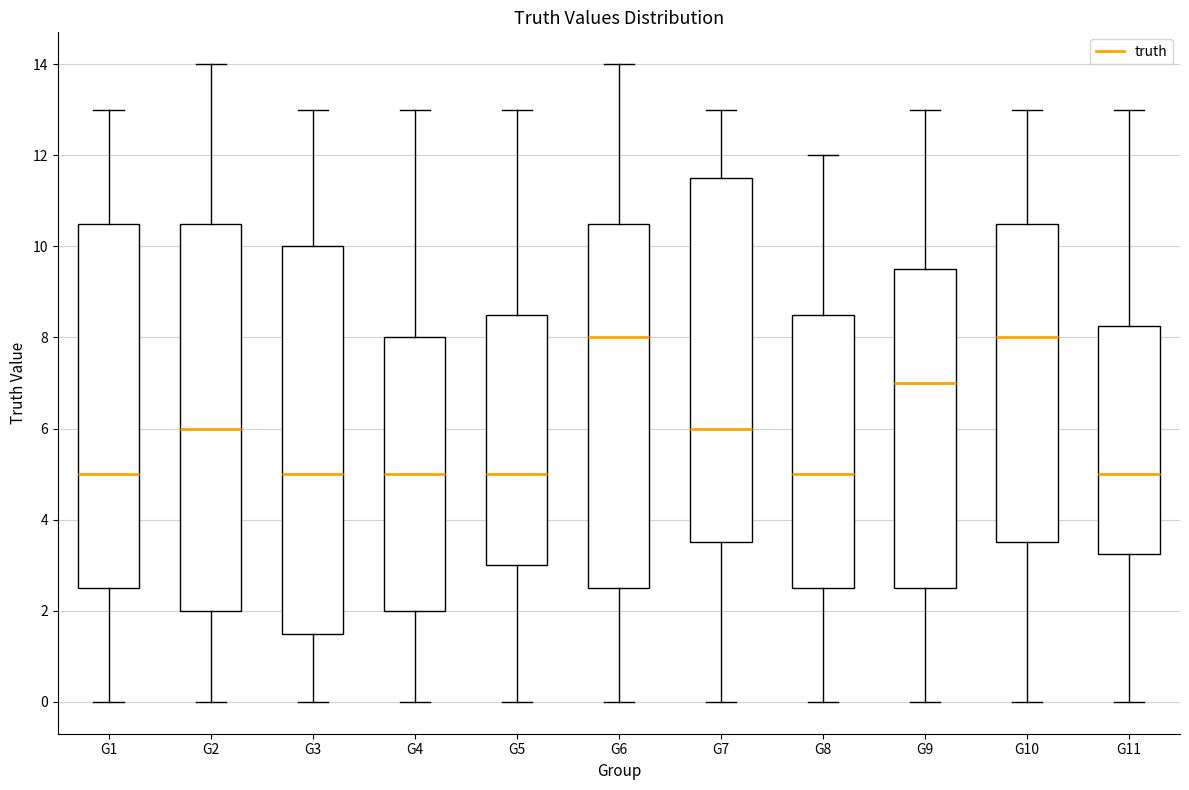

Reading left to right, read every box against the y-axis: the position of its median line, the range the box covers, and the ends of its whiskers. The values are not printed on the chart, so give them approximately, as read against the axis.

G1: median 5.0, box 2.6 to 10.6, whiskers 0.0 to 13.0
G2: median 6.0, box 2.0 to 10.6, whiskers 0.0 to 14.0
G3: median 5.0, box 1.6 to 10.0, whiskers 0.0 to 13.0
G4: median 5.0, box 2.0 to 8.0, whiskers 0.0 to 13.0
G5: median 5.0, box 3.0 to 8.6, whiskers 0.0 to 13.0
G6: median 8.0, box 2.6 to 10.6, whiskers 0.0 to 14.0
G7: median 6.0, box 3.6 to 11.6, whiskers 0.0 to 13.0
G8: median 5.0, box 2.6 to 8.6, whiskers 0.0 to 12.0
G9: median 7.0, box 2.6 to 9.6, whiskers 0.0 to 13.0
G10: median 8.0, box 3.6 to 10.6, whiskers 0.0 to 13.0
G11: median 5.0, box 3.2 to 8.2, whiskers 0.0 to 13.0